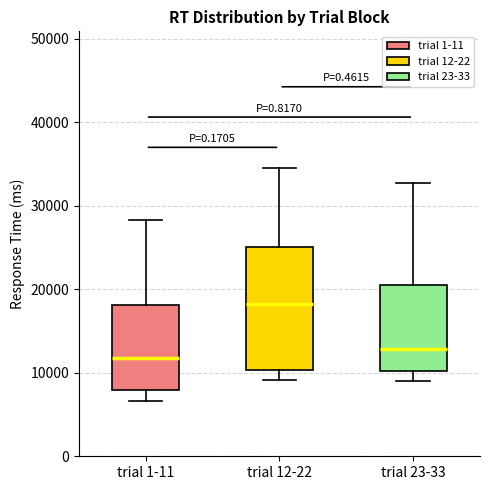

Which box is the tallest, from its lower edge to its upper edge?

trial 12-22